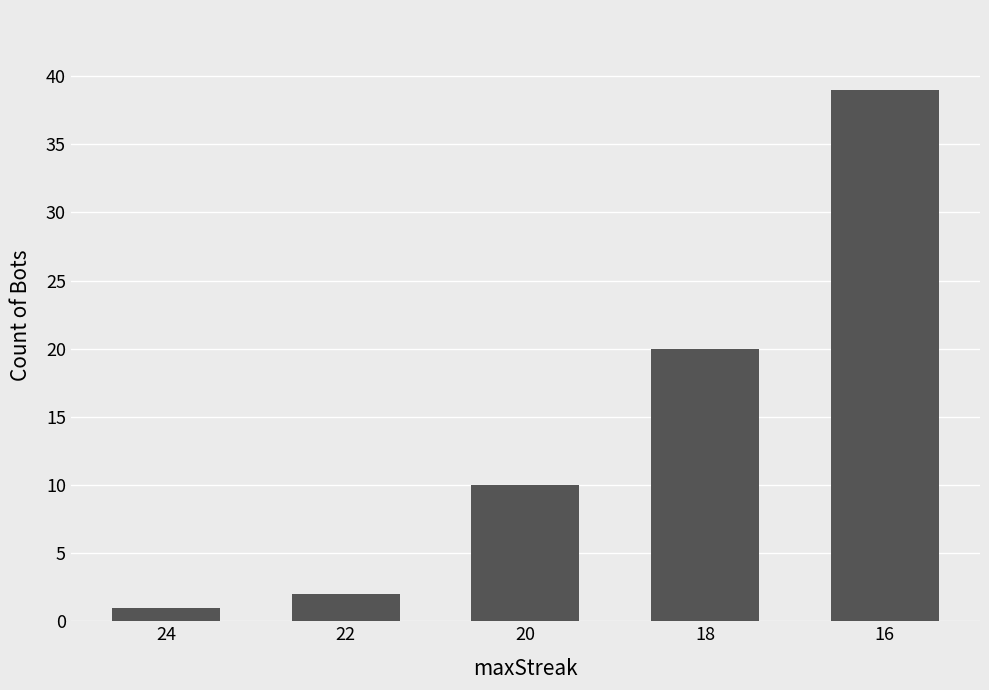

Which label corresponds to the smallest value in the chart?

24